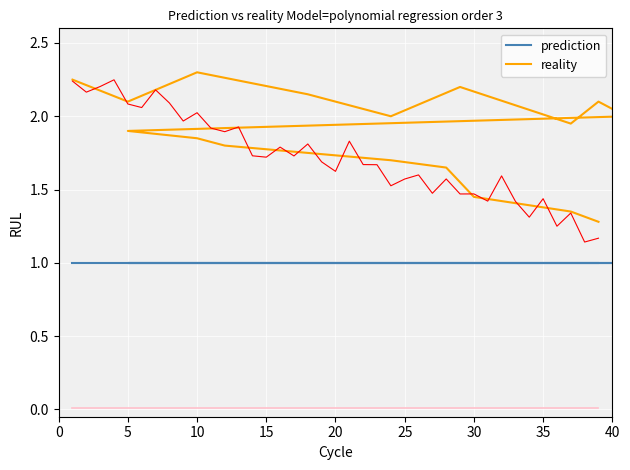

What is the value of the prediction point at the 11th from the left?

1.0